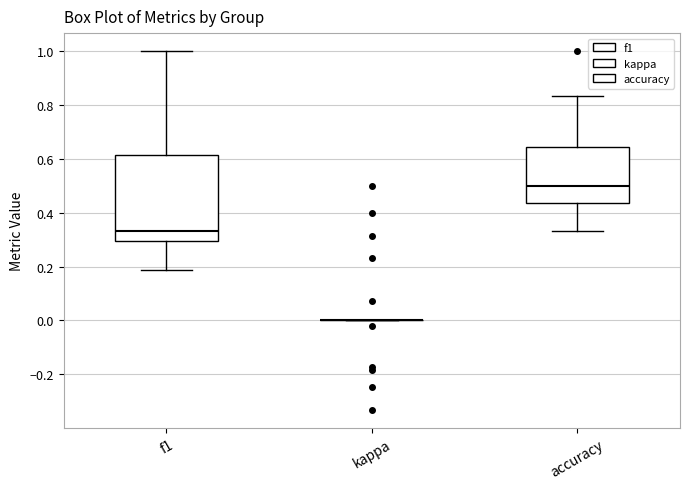

Where is the lower edge of the box for accuracy on the y-axis? The values are not printed on the chart, so give them approximately, as read against the axis.

0.44